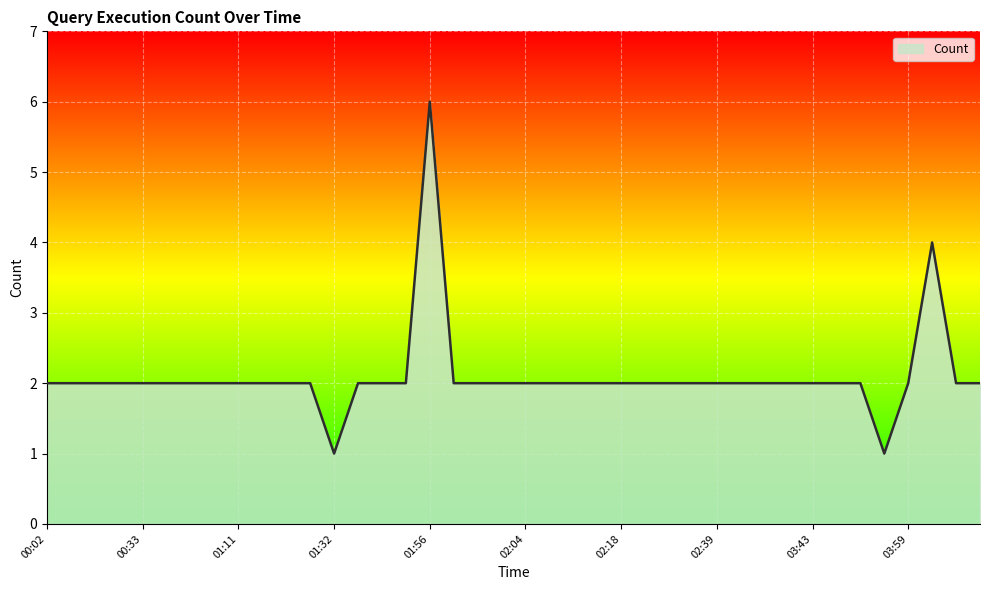

Count the values in the range 2 to 3.

36